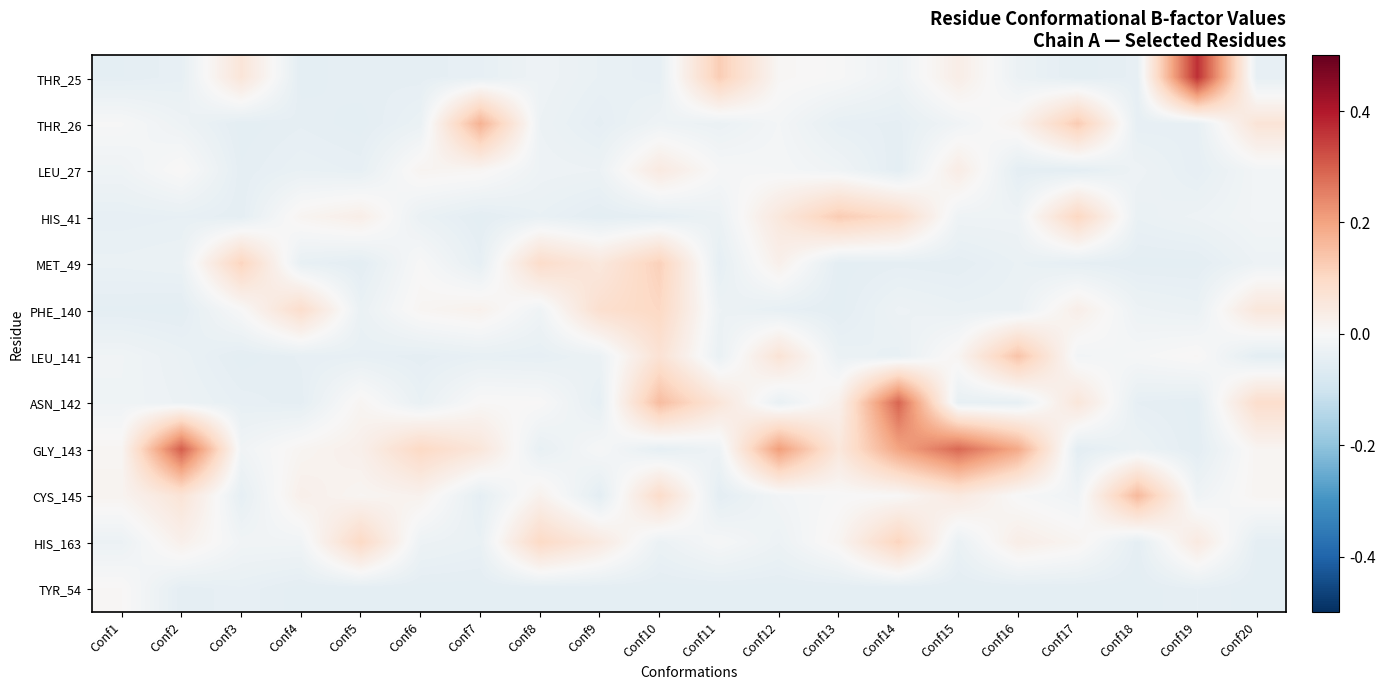

At which category is the sum across all series the highest?

Conf14